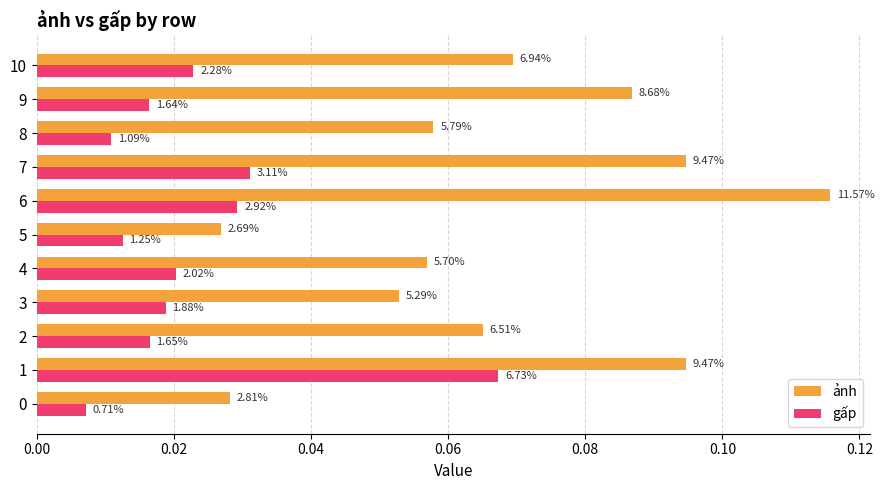

True or false: gấp has a value of 0.0 at 10.

True